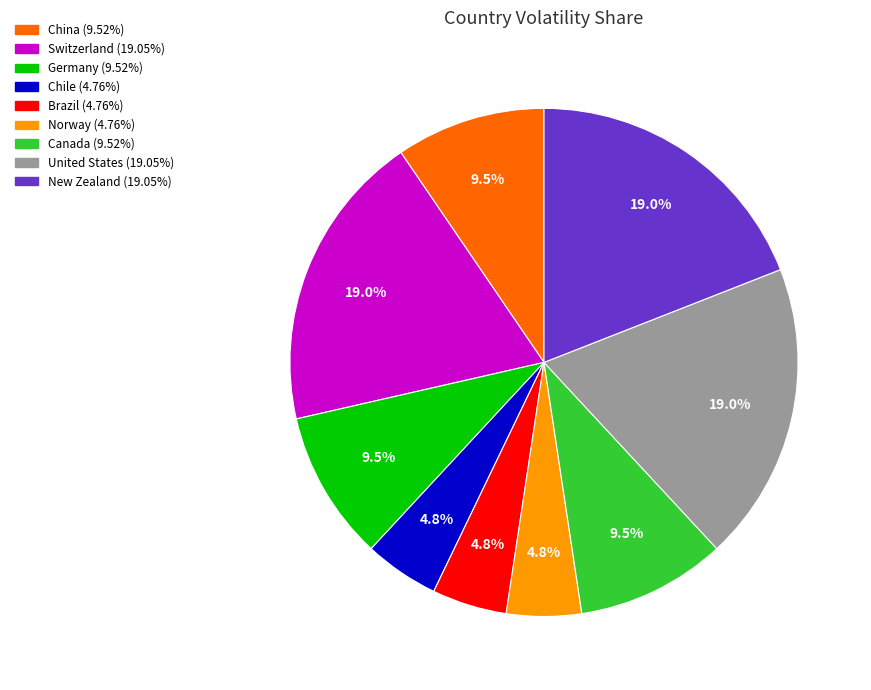

Does any single category account for the majority?

No